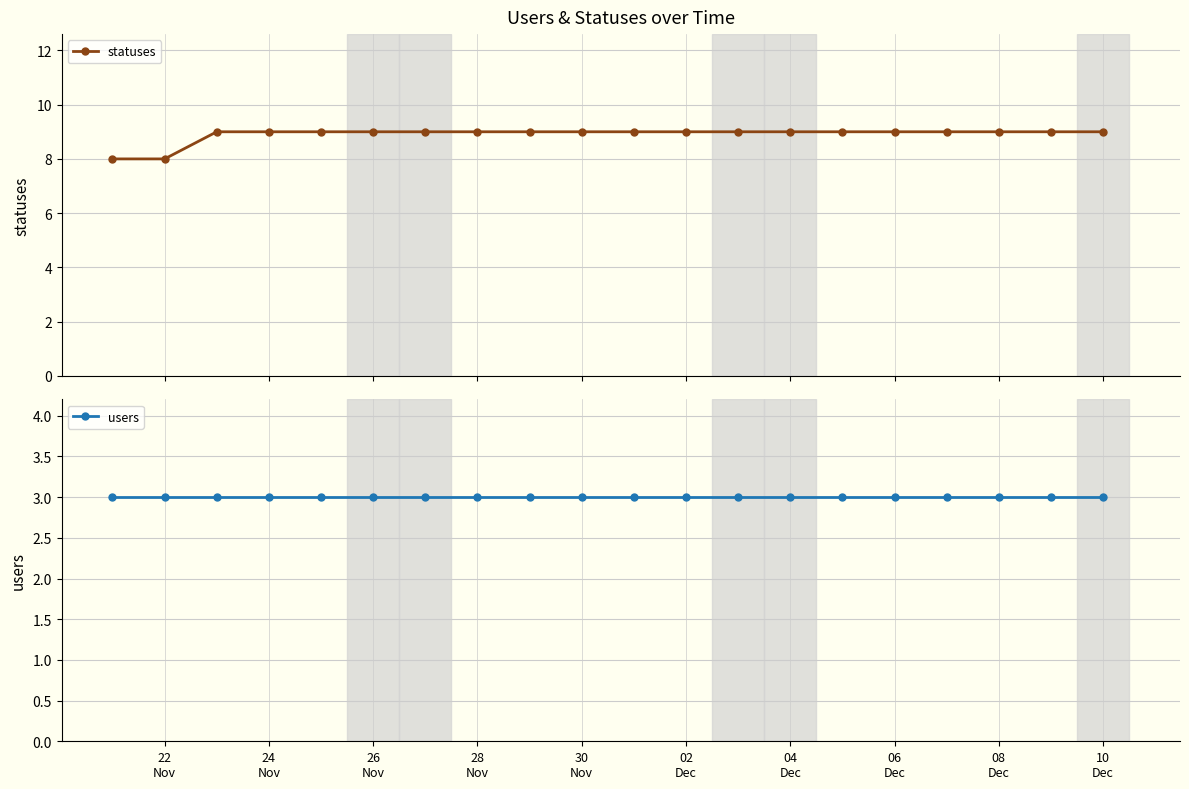

List the series in order of their peak value, lowest first.

users, statuses